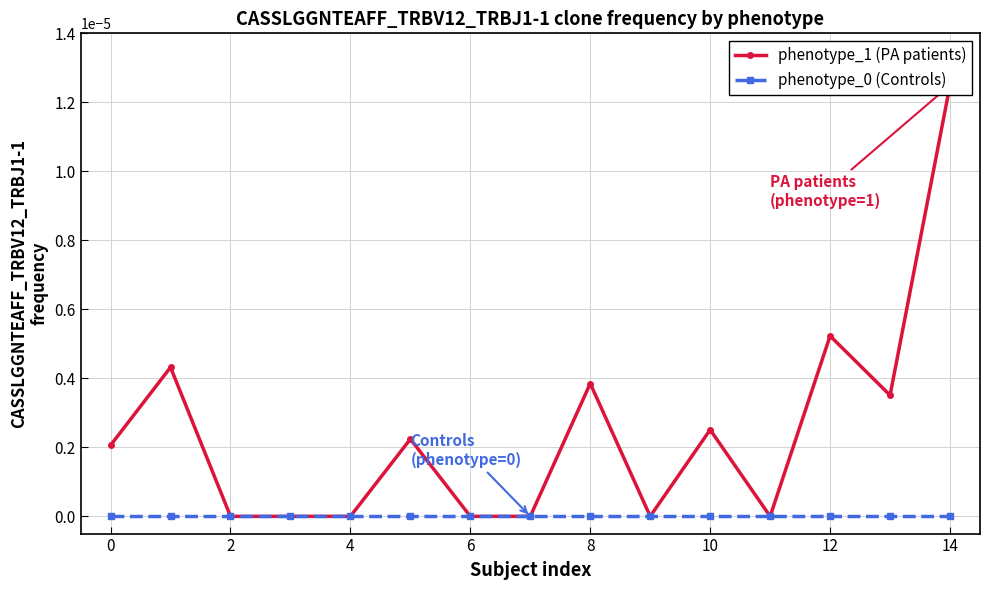

True or false: phenotype_0 (Controls) and phenotype_1 (PA patients) cross at least once.

False